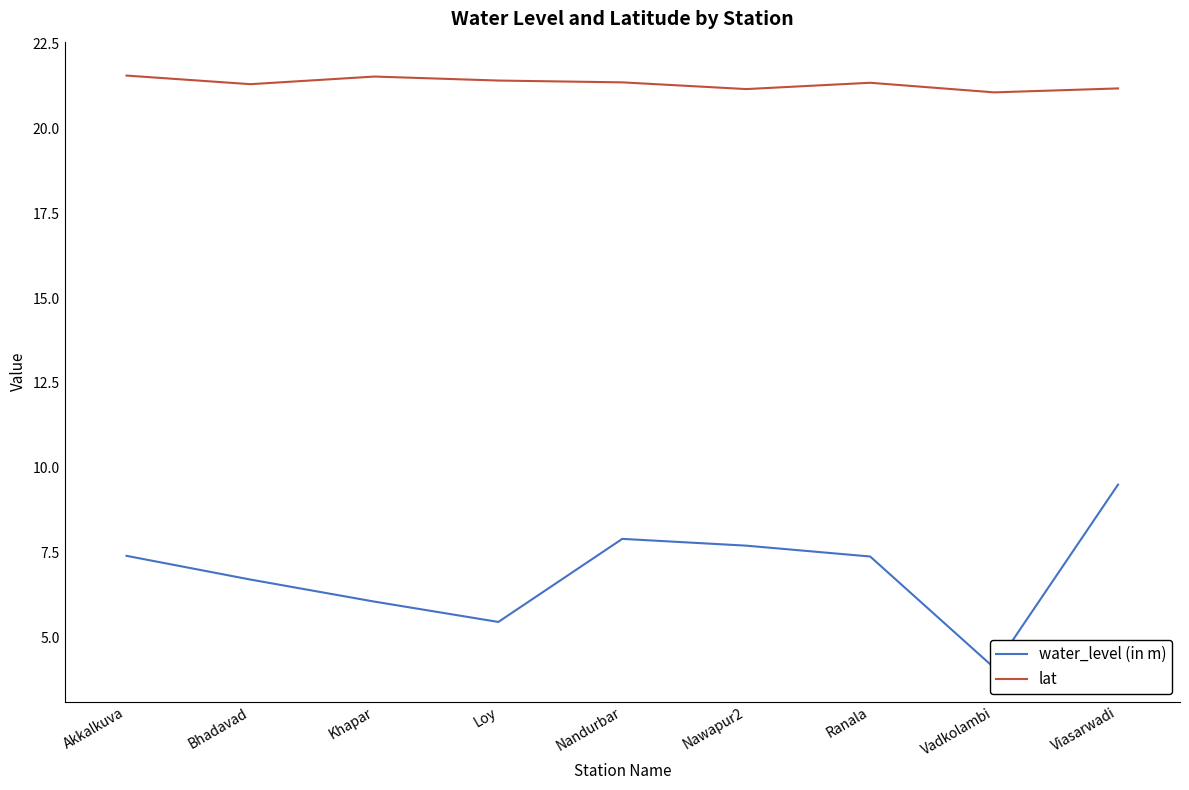

What is the sum of all water_level (in m) values?

62.2